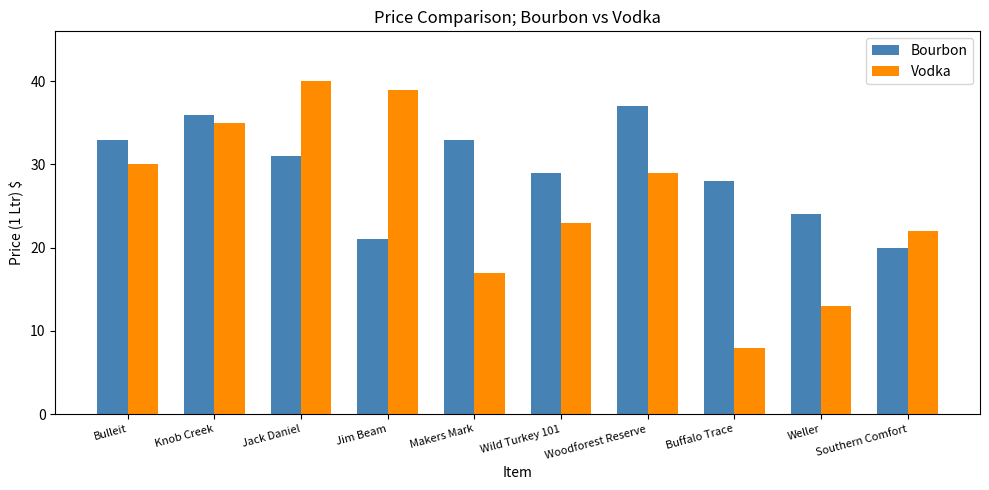

What is the label of the 10th bar from the left?

Southern Comfort